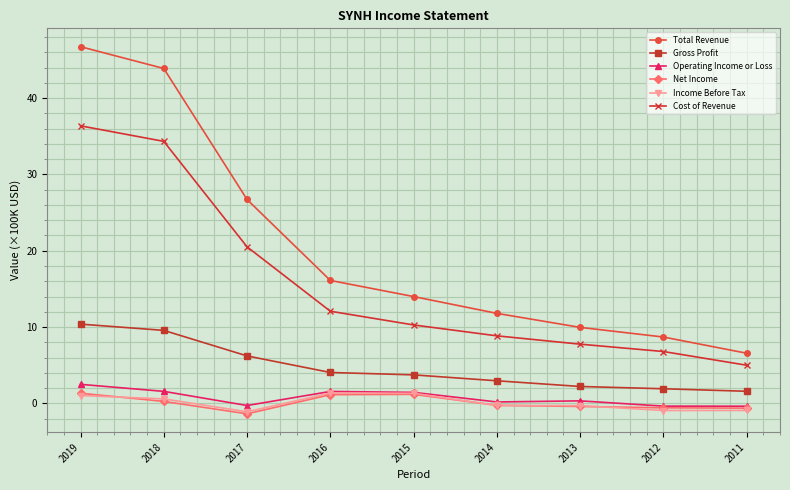

What is the total value across all series at 2014?

23.2